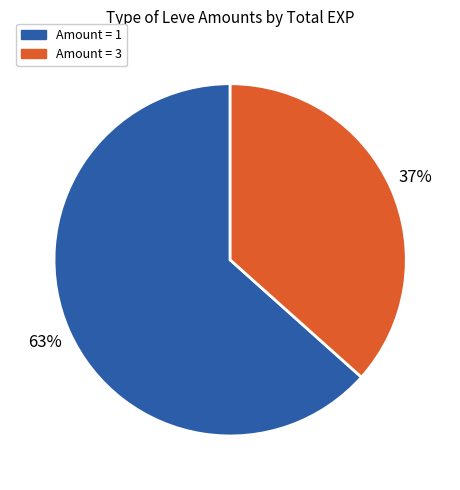

Does any single category account for the majority?

Yes